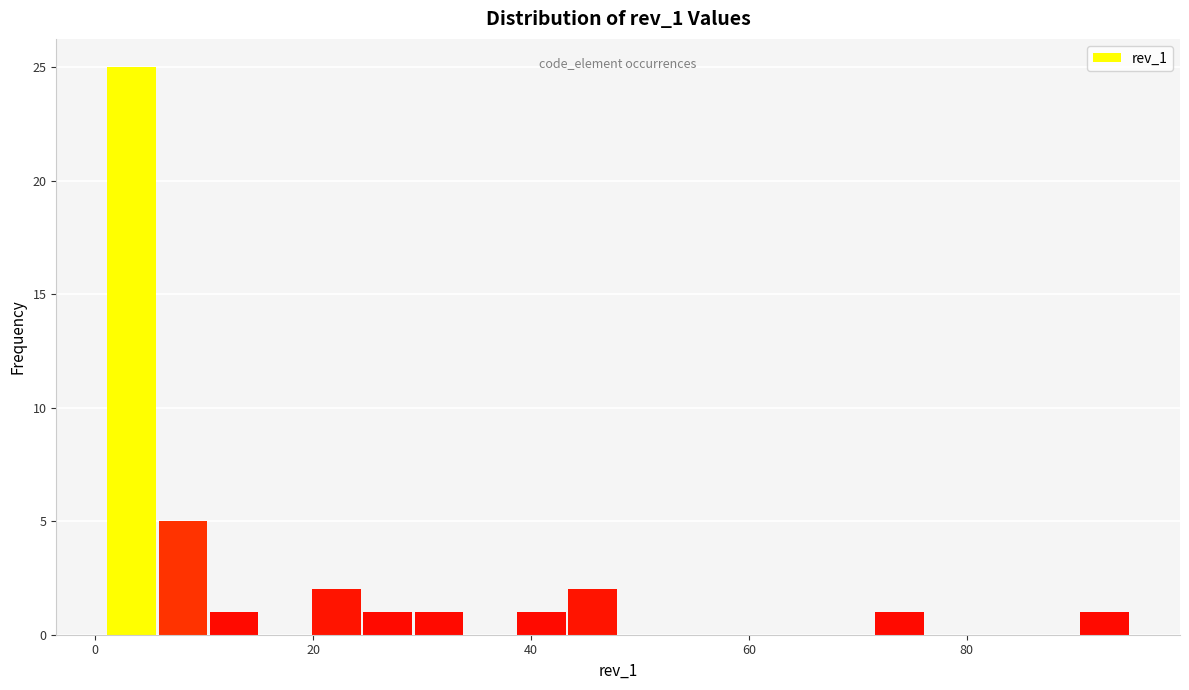

Around what value on the x-axis is the tallest bar? Give the approximate position of its centre, as read against the axis.

4